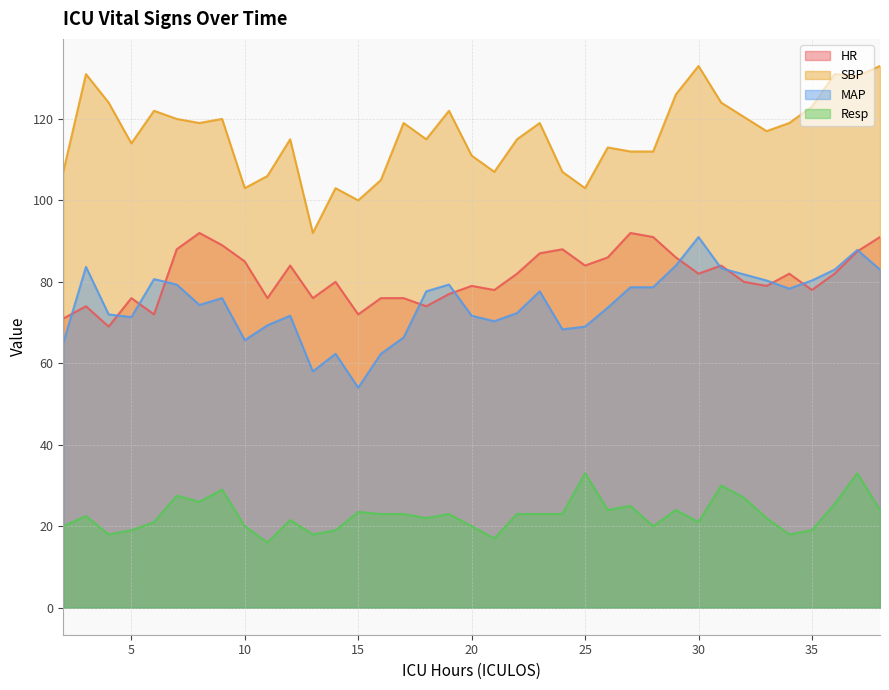

Rank the categories by SBP value from highest to lowest.

30, 38, 3, 36, 37, 29, 4, 31, 35, 6, 19, 32, 7, 9, 8, 17, 23, 34, 33, 12, 18, 22, 5, 26, 27, 28, 20, 2, 21, 24, 11, 16, 10, 14, 25, 15, 13